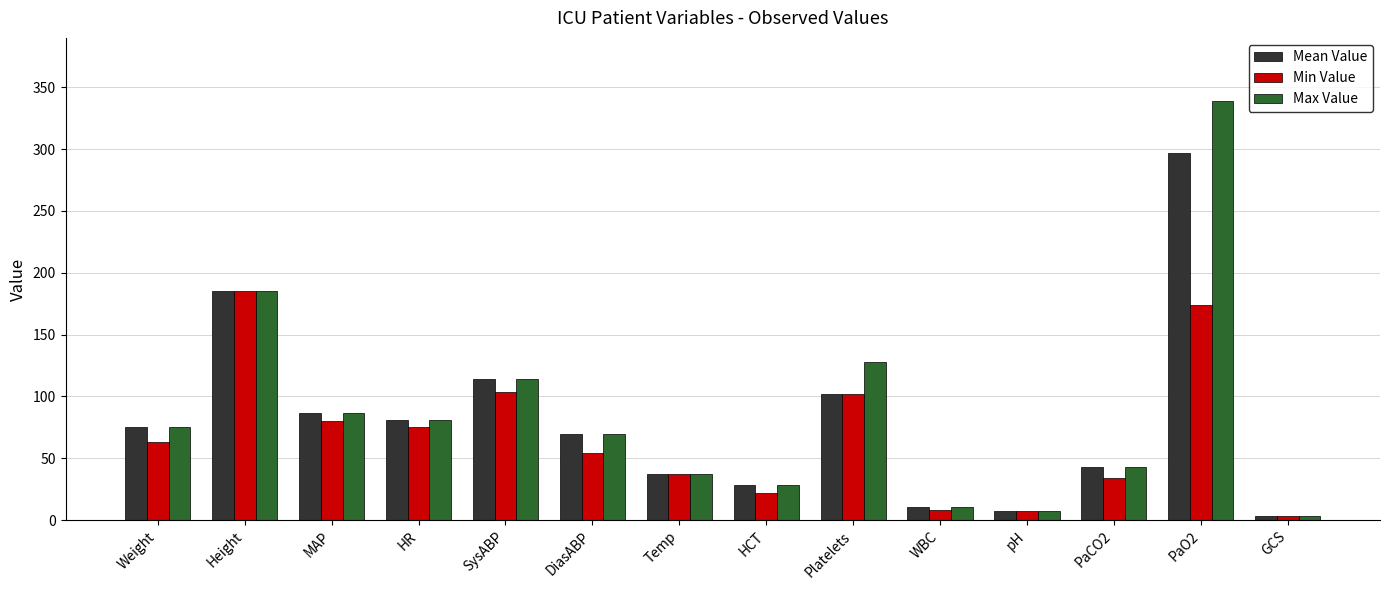

Read the Mean Value value at PaCO2.

43.0